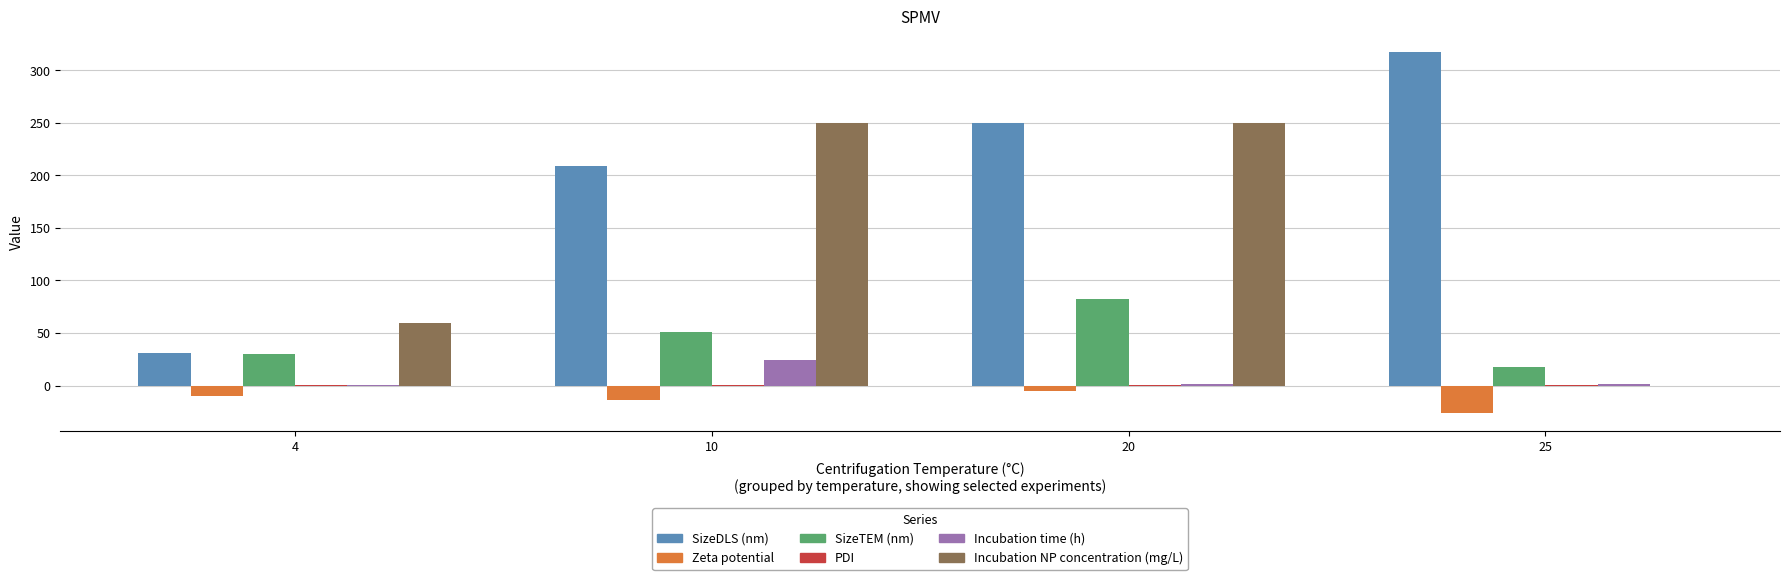

Which series has the largest total across all categories?

SizeDLS (nm)